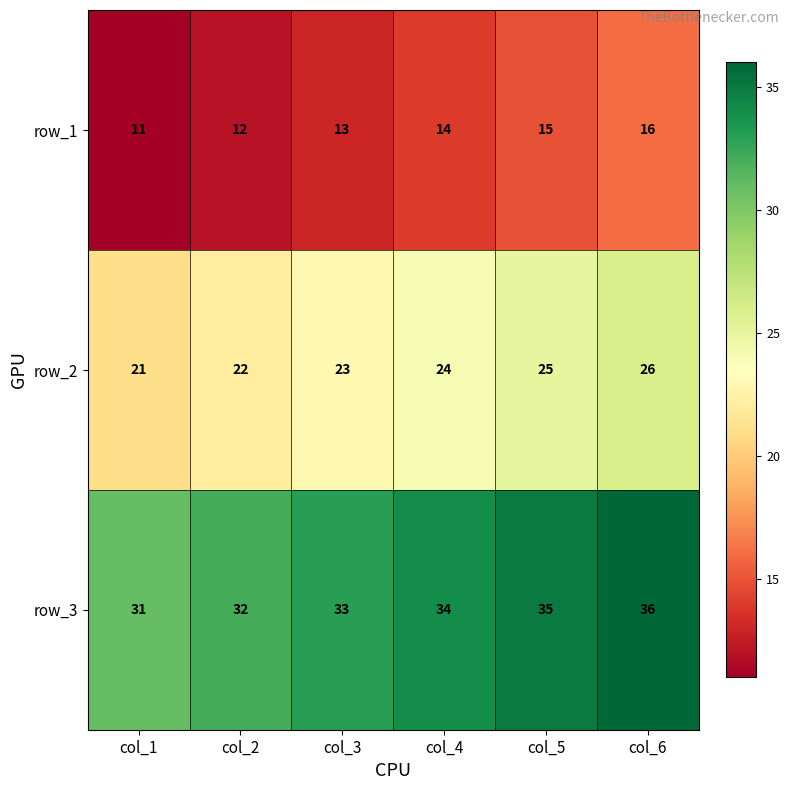

What is the sum of all row_1 values?

81